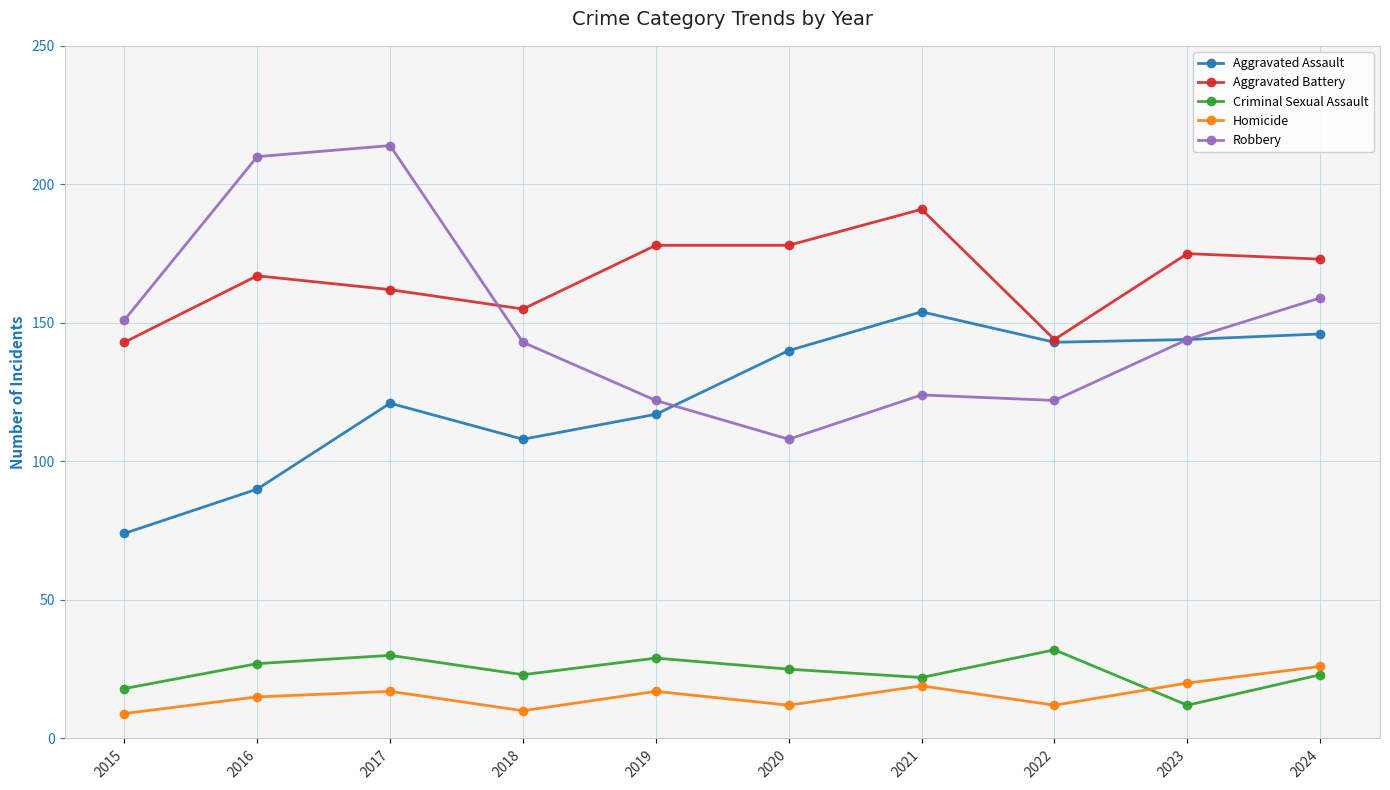

What is the value of the Criminal Sexual Assault point at the 7th from the left?

22